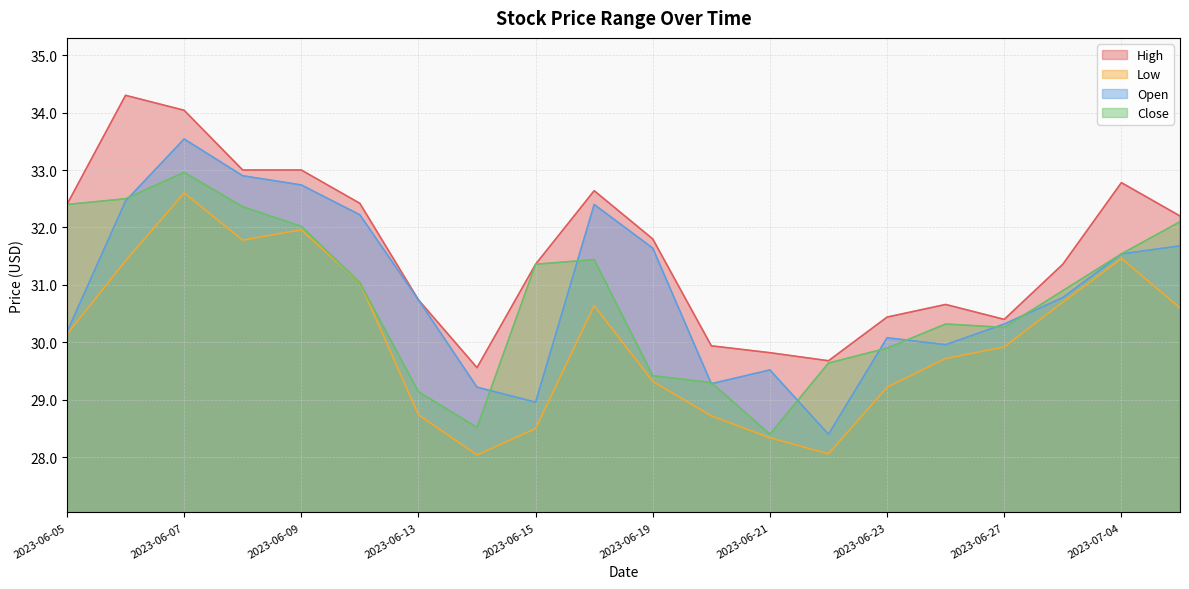

Rank the series by their maximum value, from lowest to highest.

Low, Close, Open, High